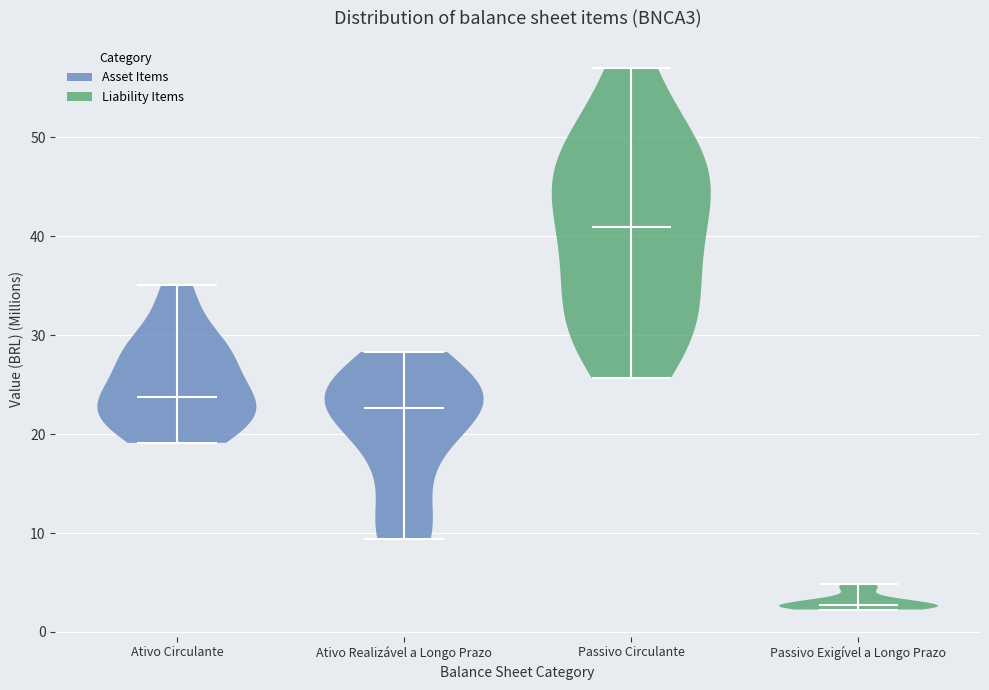

Reading left to right, read every violin against the y-axis: where its median line is, and the lowest and highest points it reaches. The values are not printed on the chart, so give them approximately, as read against the axis.

Ativo Circulante: median line 24, lowest point 19, highest point 35
Ativo Realizável a Longo Prazo: median line 23, lowest point 9, highest point 28
Passivo Circulante: median line 41, lowest point 26, highest point 57
Passivo Exigível a Longo Prazo: median line 3, lowest point 2, highest point 5